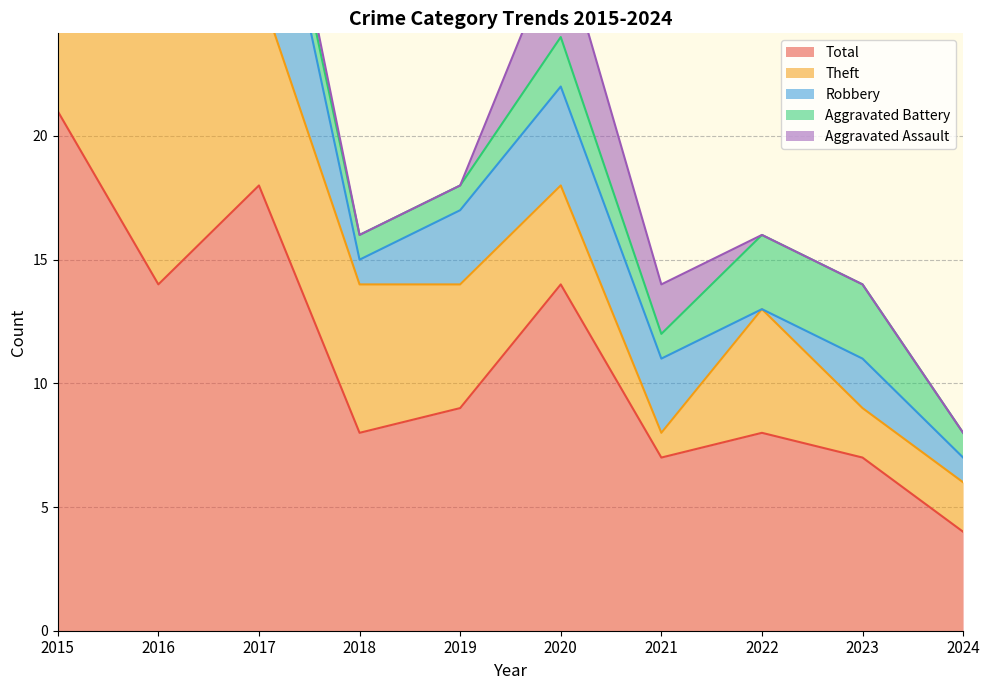

Is it true that Aggravated Battery equals 1 at 2016?

True